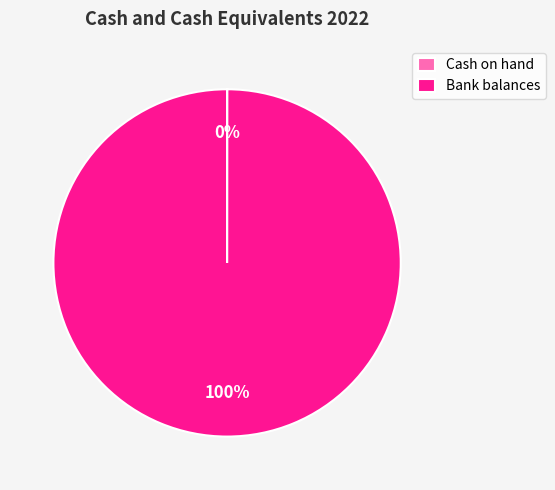

Which slice represents more than half of the pie?

Bank balances